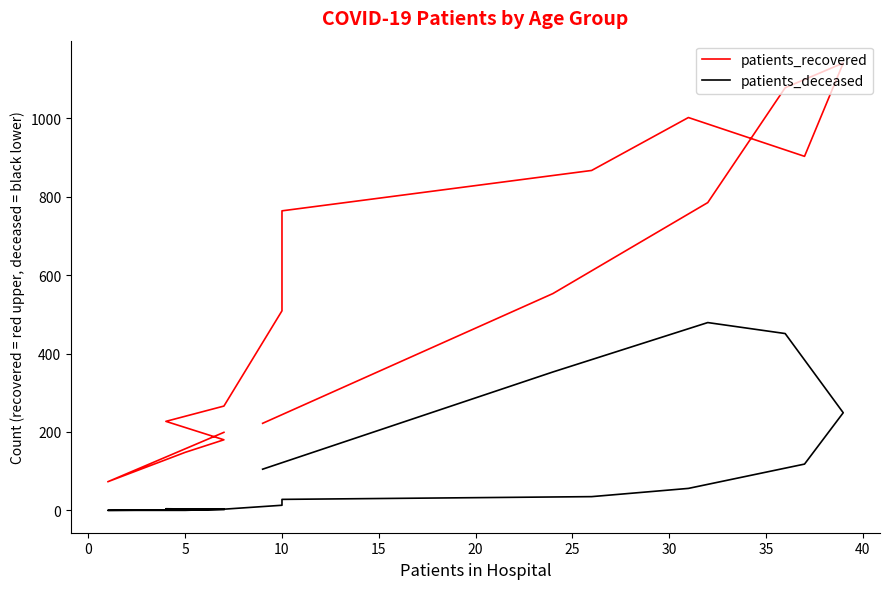

Which series has the largest total across all categories?

patients_recovered